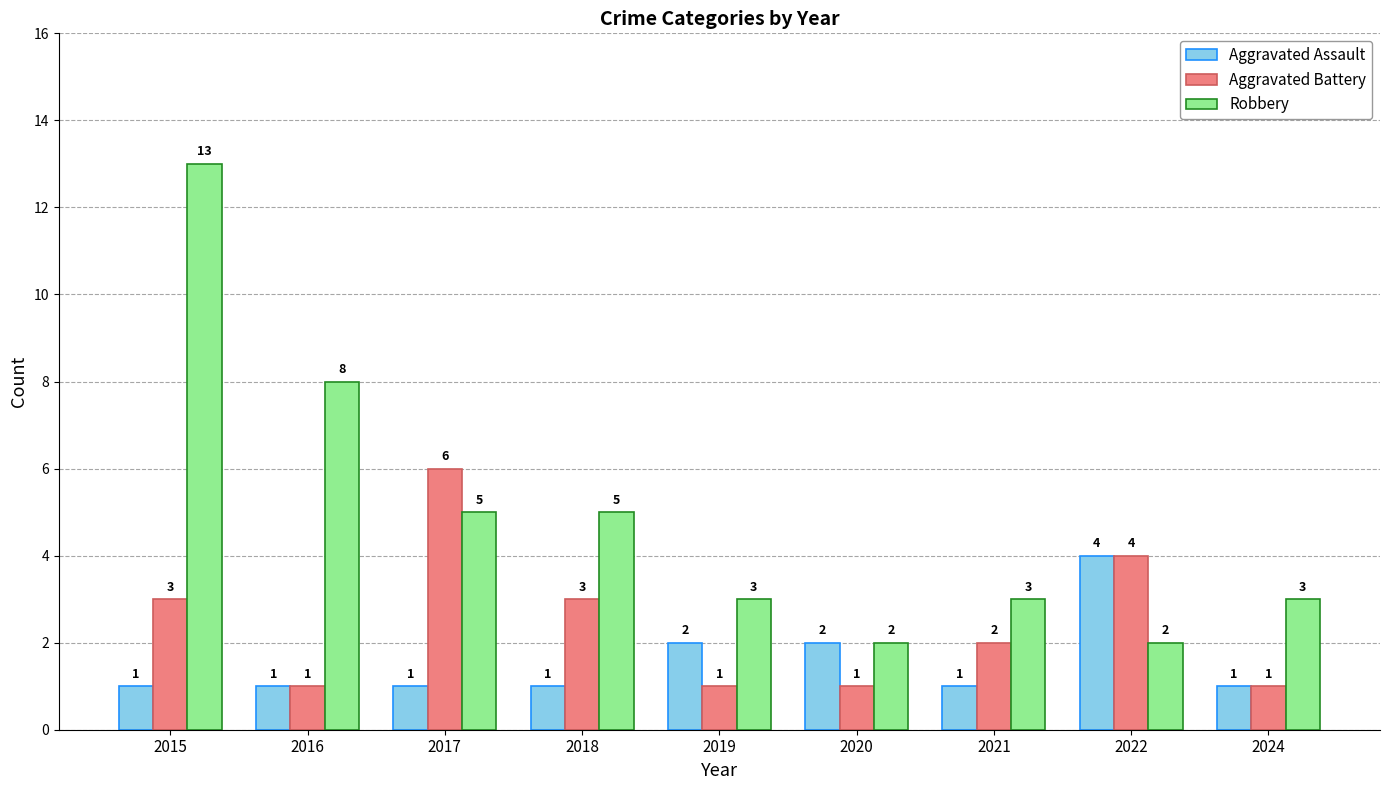

Count the number of categories in the chart.

9